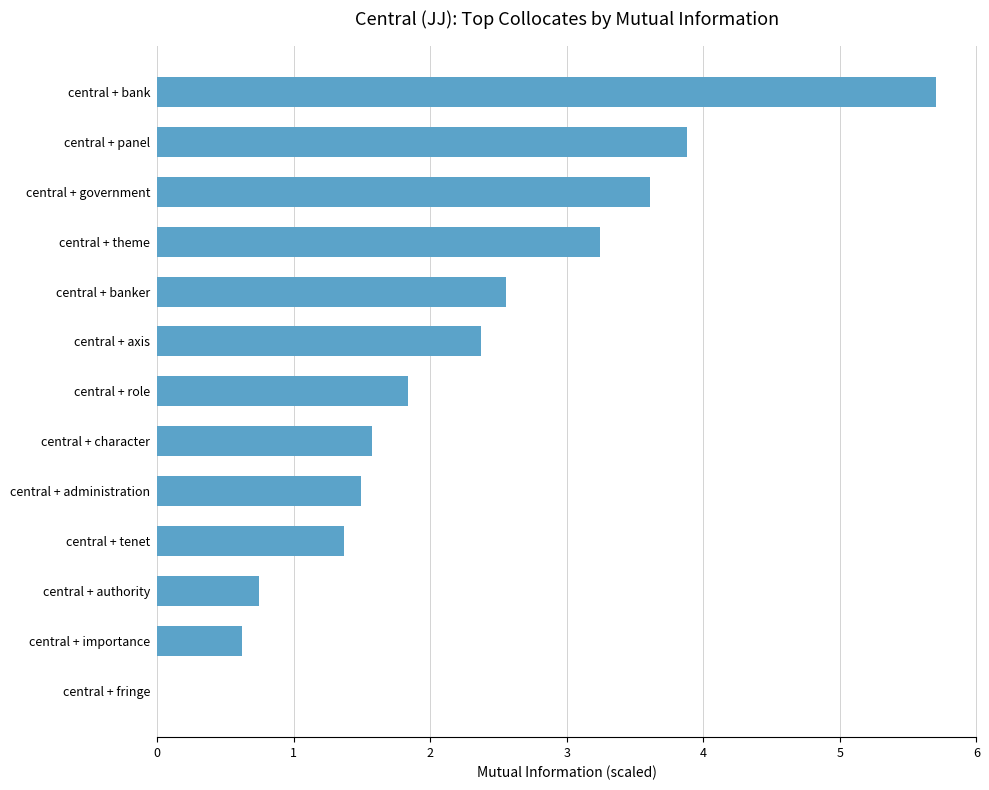

How many categories are shown in the chart?

13